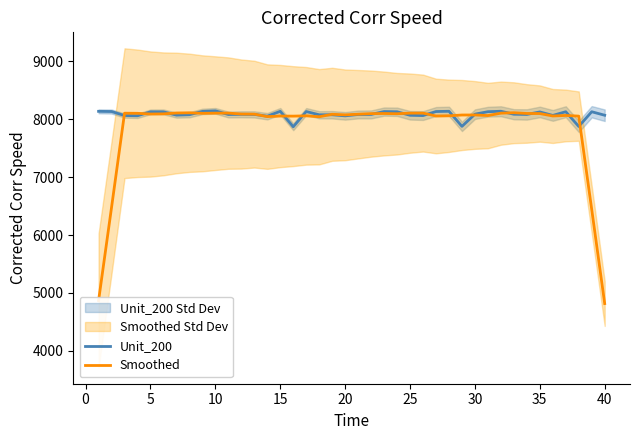

What is the minimum value for Unit_200?

7870.8